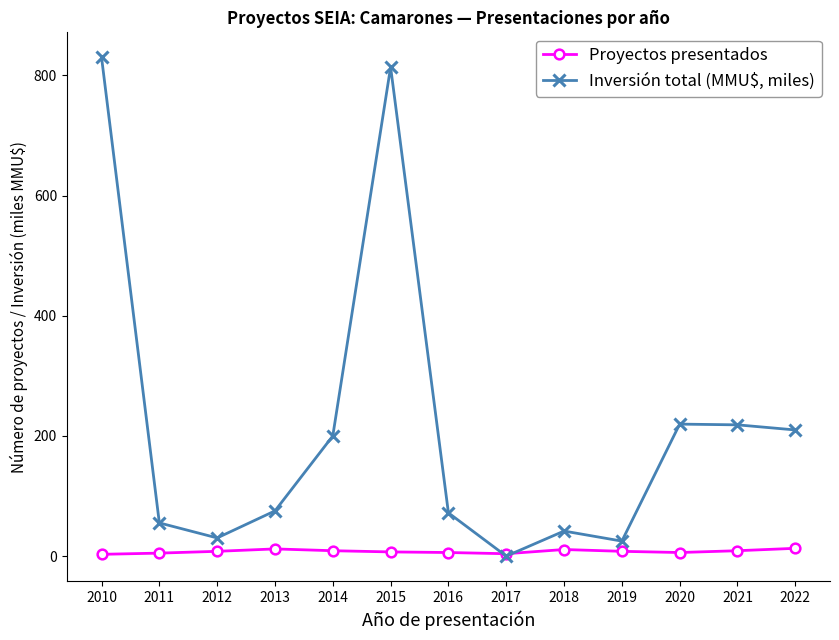

Read the Proyectos presentados value at 2014.

9.0